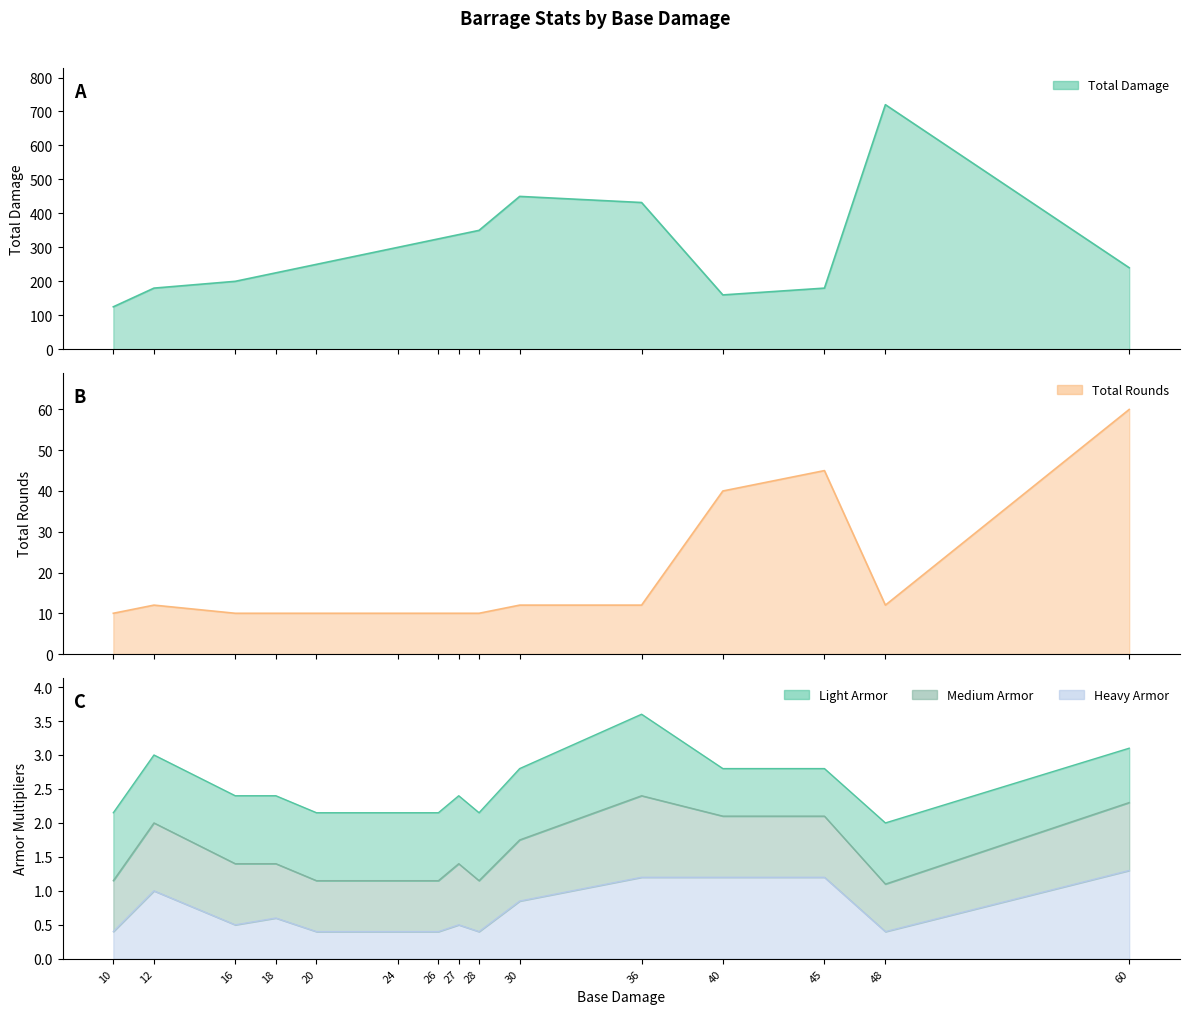

The Total Rounds series shows 5.1 at 48. True or false?

False